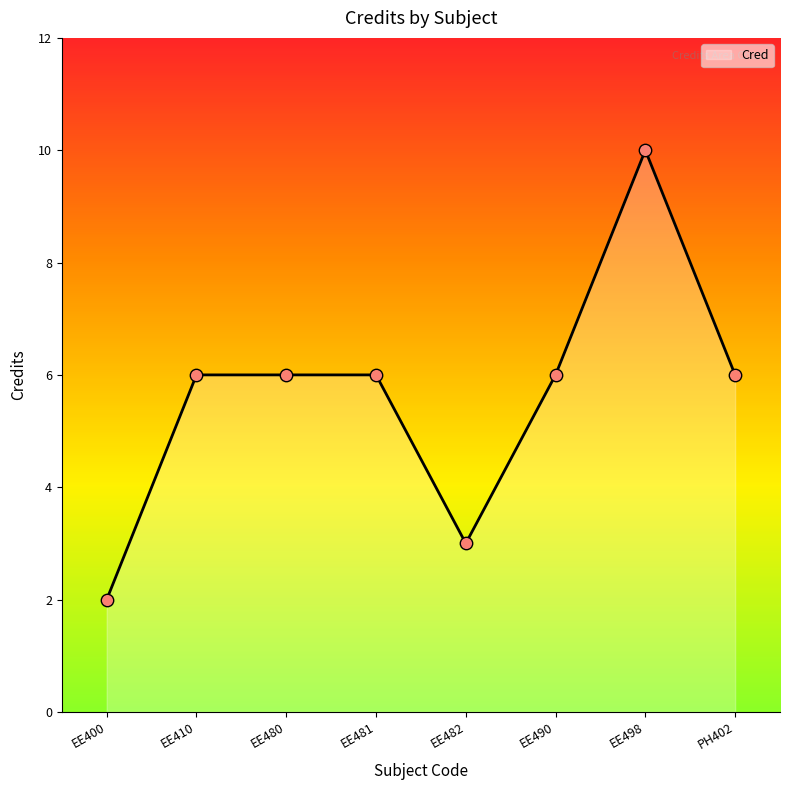

Between EE481 and PH402, which is larger?

EE481